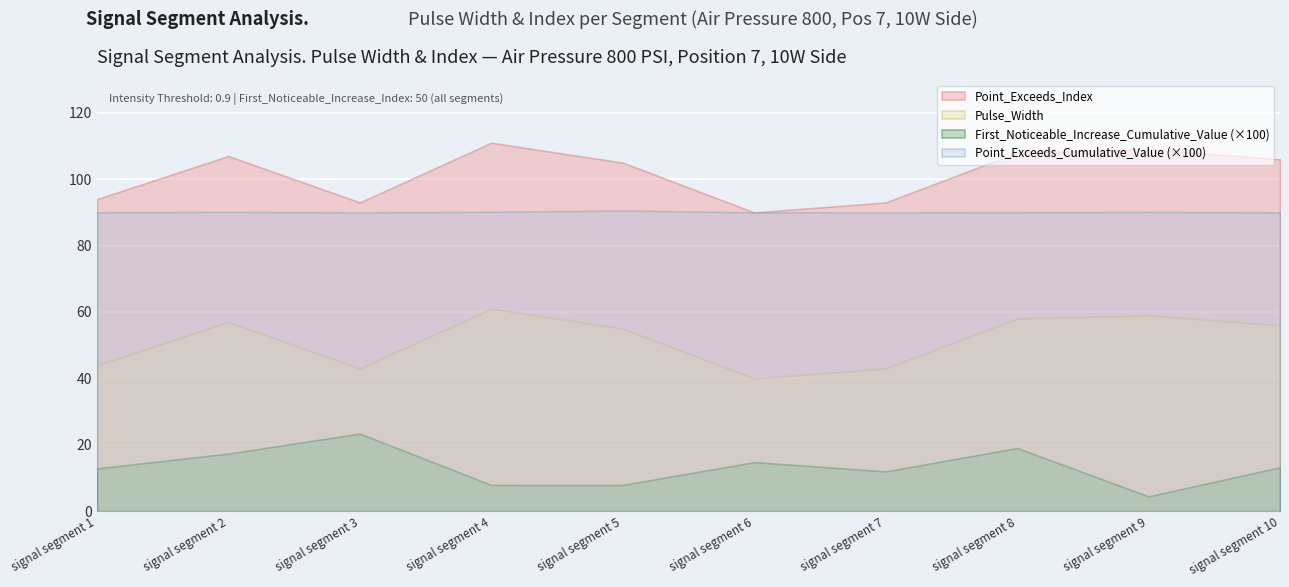

At which category does Pulse_Width reach its first local valley?

signal segment 3